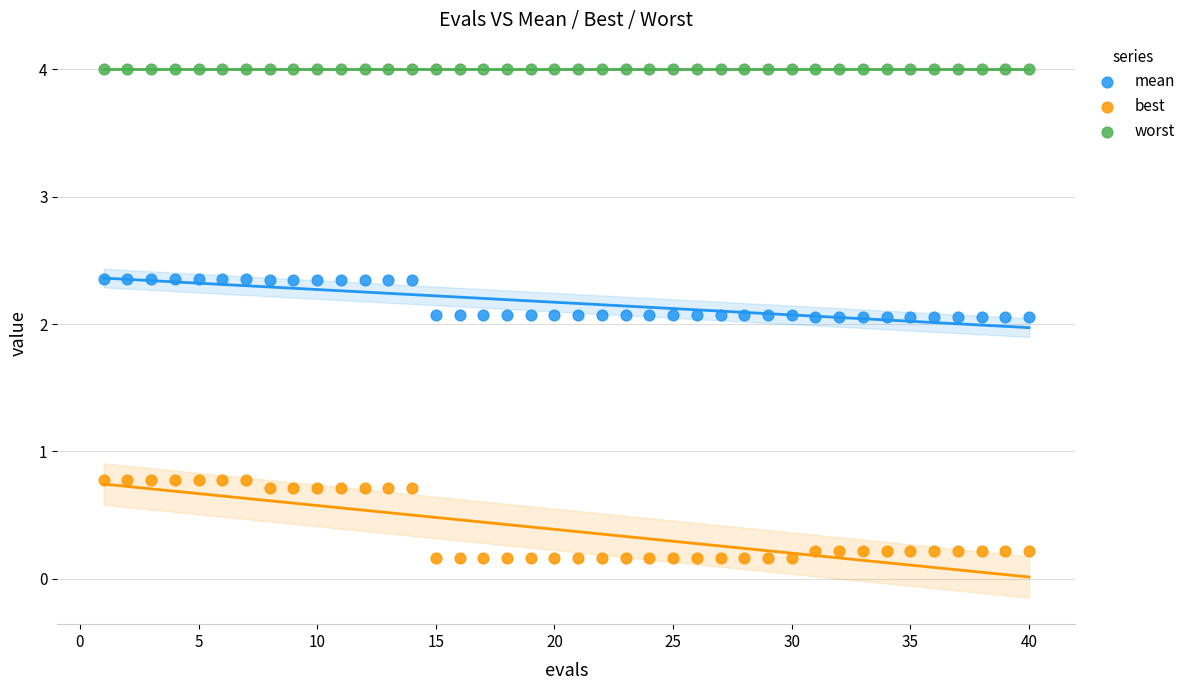

Which series reaches the minimum Y coordinate?

best